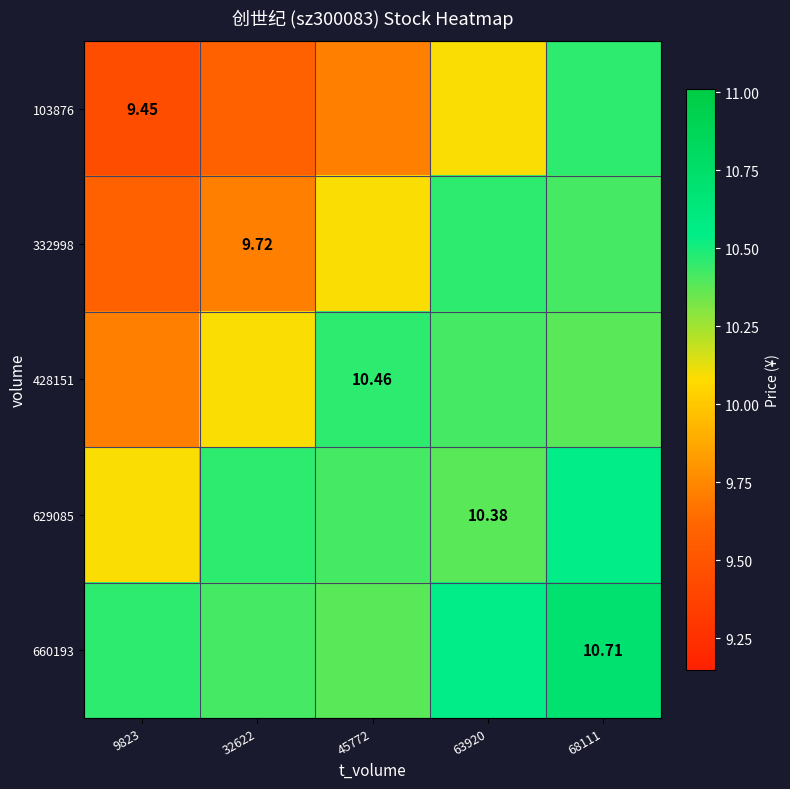

How many 332998 values are between 9 and 10?

2